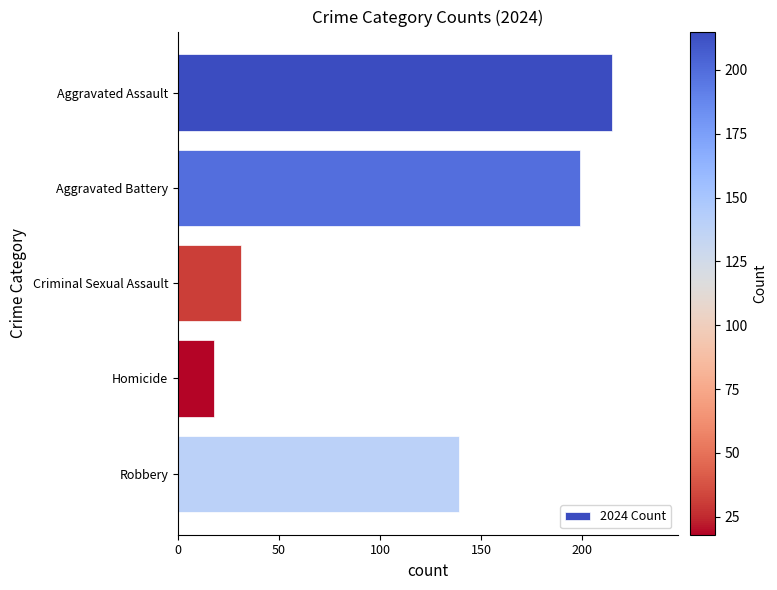

What is the difference between the maximum and minimum values?

197